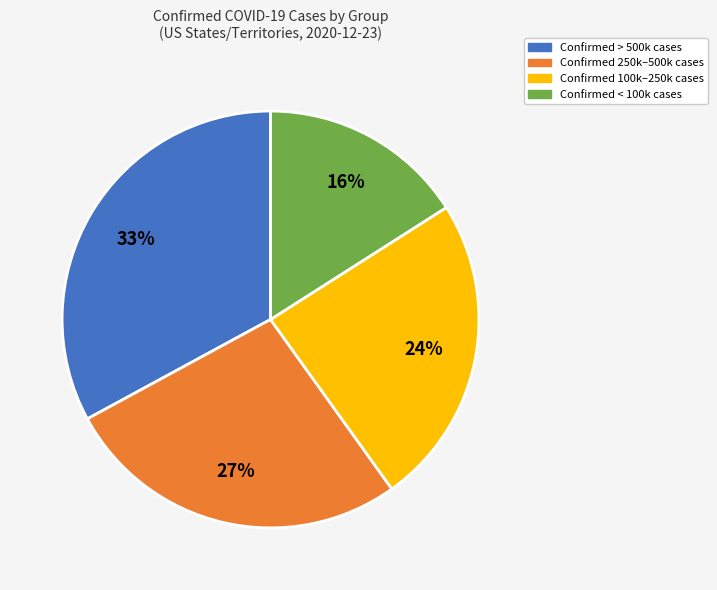

Is there any slice that represents more than half of the pie?

No